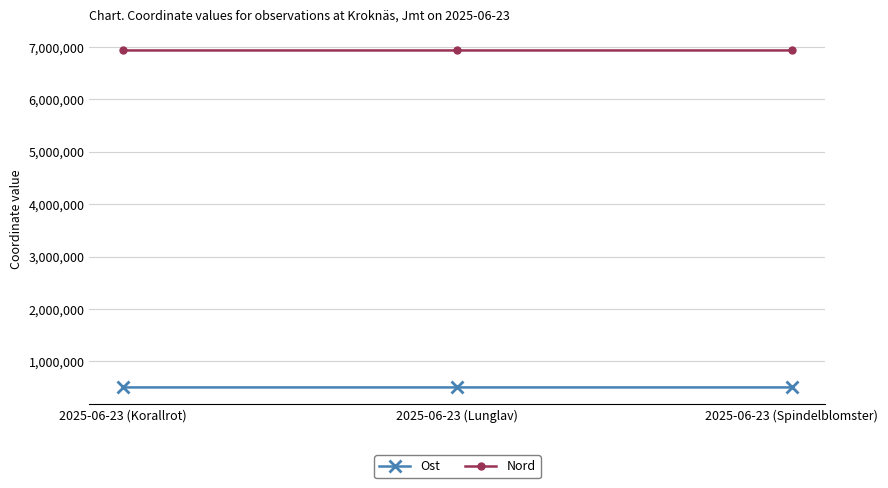

Which series has the largest total across all categories?

Nord